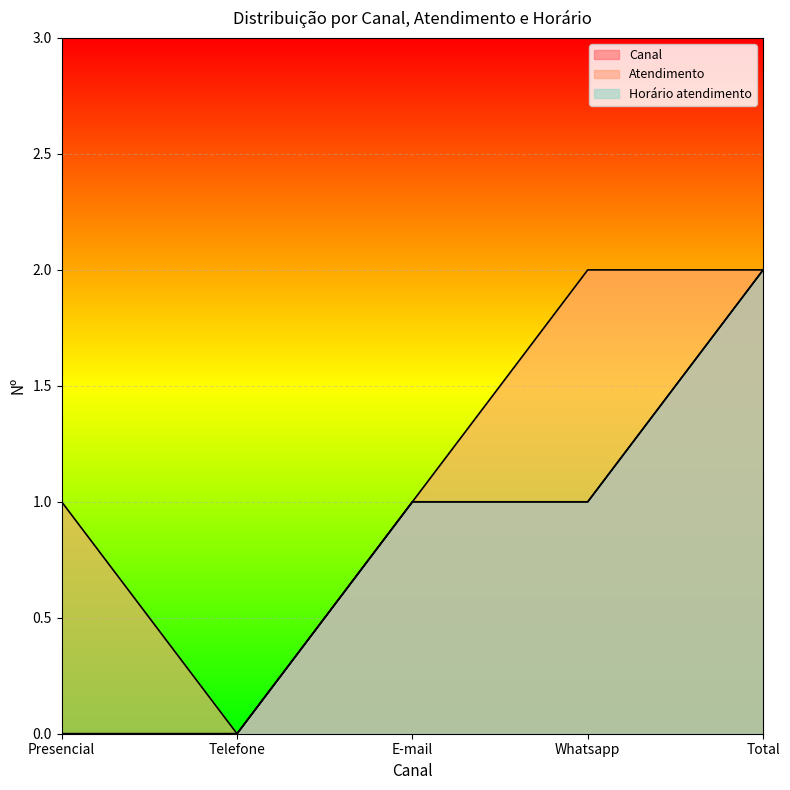

How many Canal values are between 0 and 1?

4